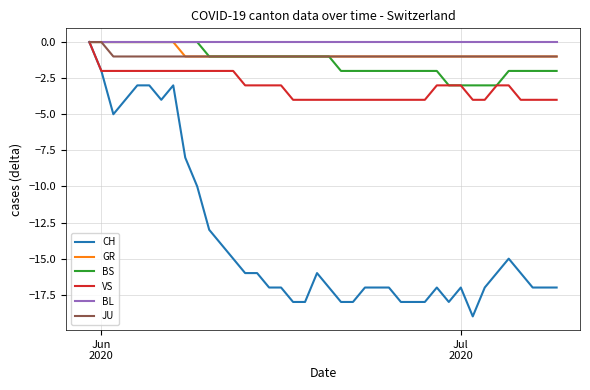

Which series has the widest spread of values?

CH